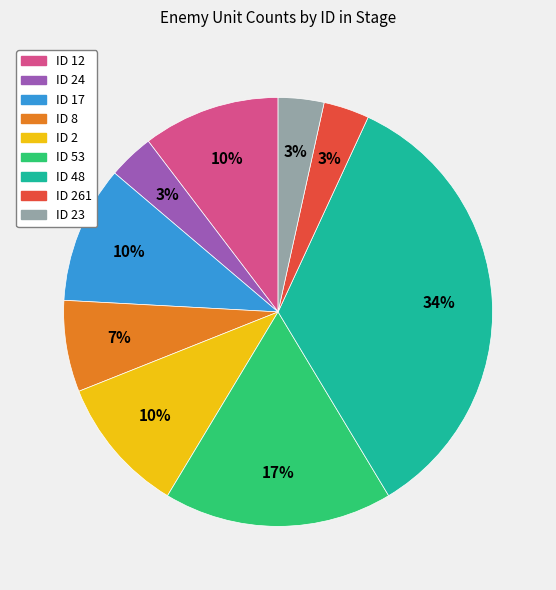

Is there any slice that represents more than half of the pie?

No